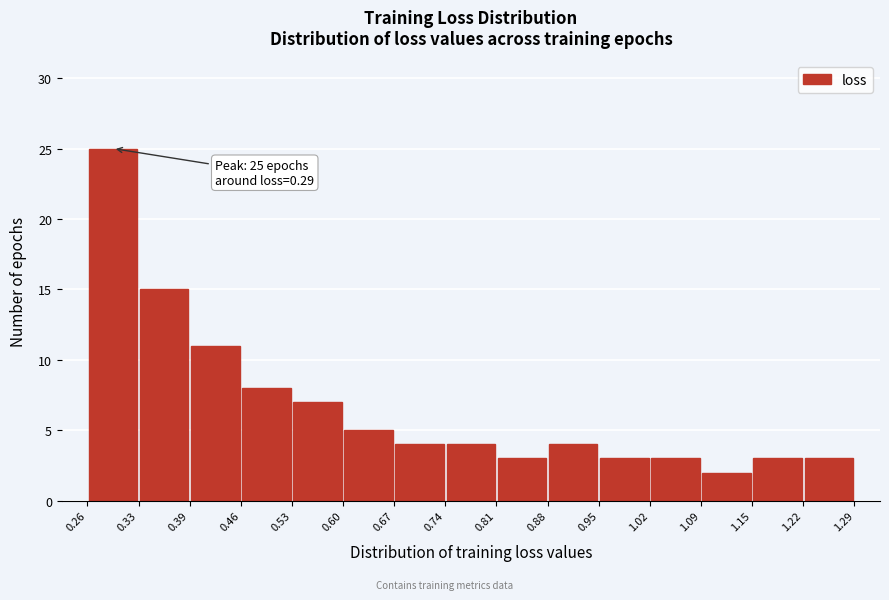

Which range on the x-axis has the tallest bar?

0.26 to 0.33